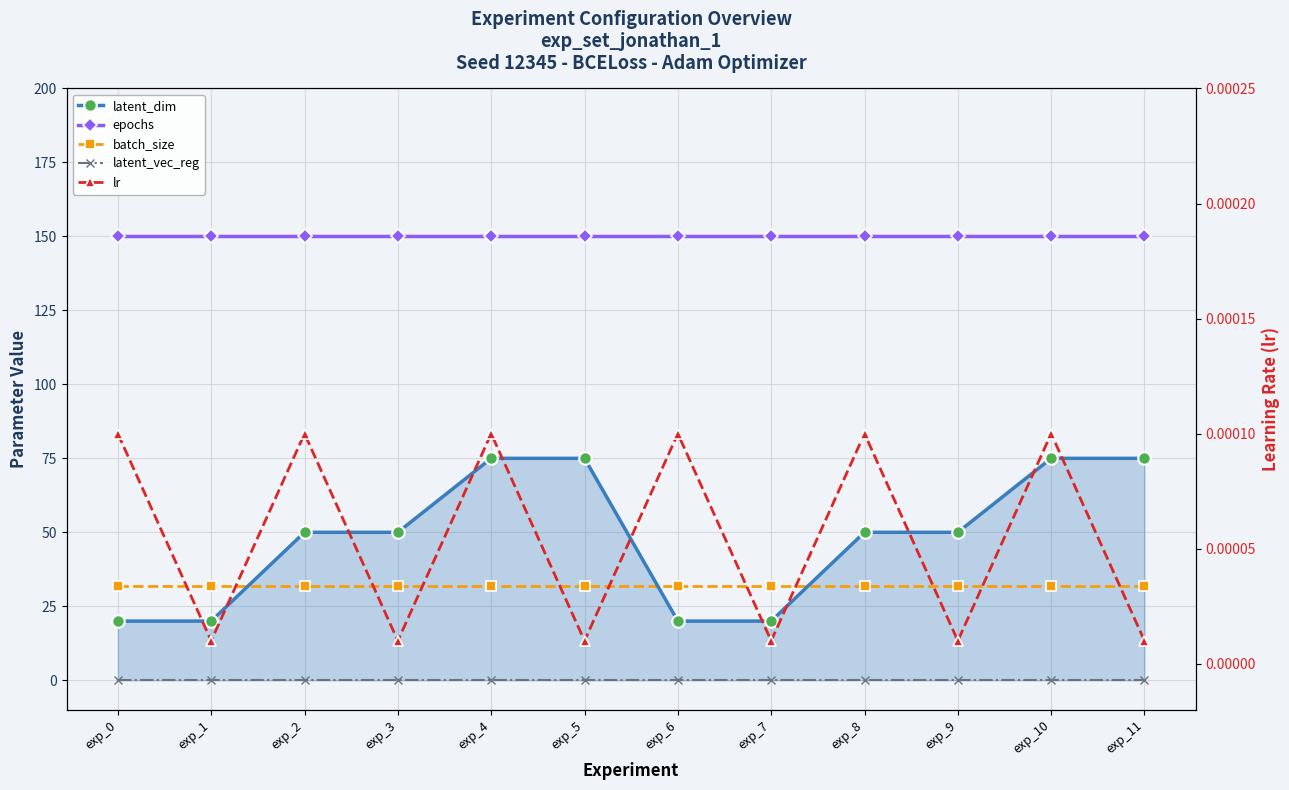

True or false: latent_vec_reg and epochs cross at least once.

False